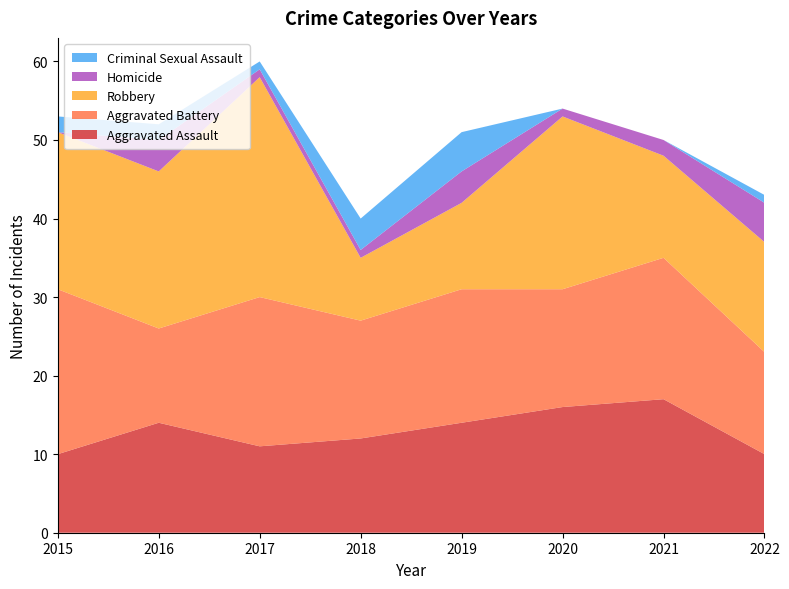

Reading left to right, extract all data points from this chart.

Aggravated Assault: 10	14	11	12	14	16	17	10
Aggravated Battery: 21	12	19	15	17	15	18	13
Robbery: 20	20	28	8	11	22	13	14
Homicide: 0	4	1	1	4	1	2	5
Criminal Sexual Assault: 2	2	1	4	5	0	0	1